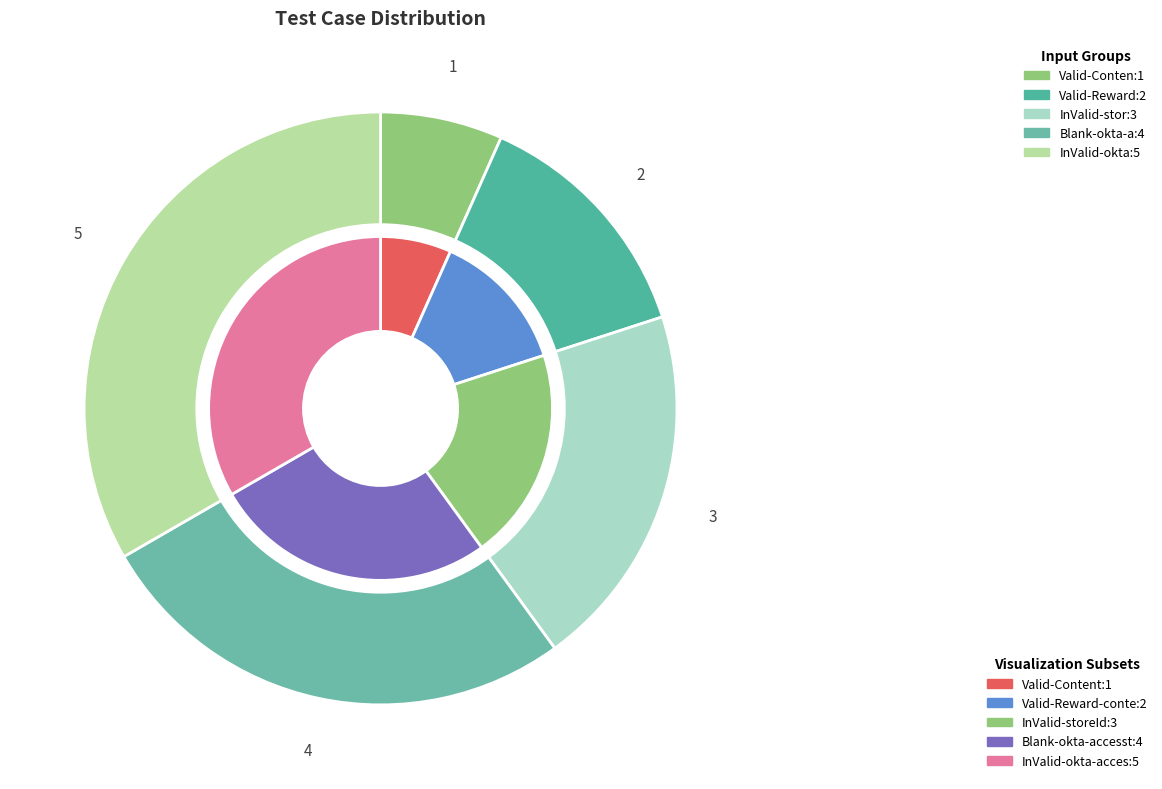

Which slice is the smallest?

Valid-Content